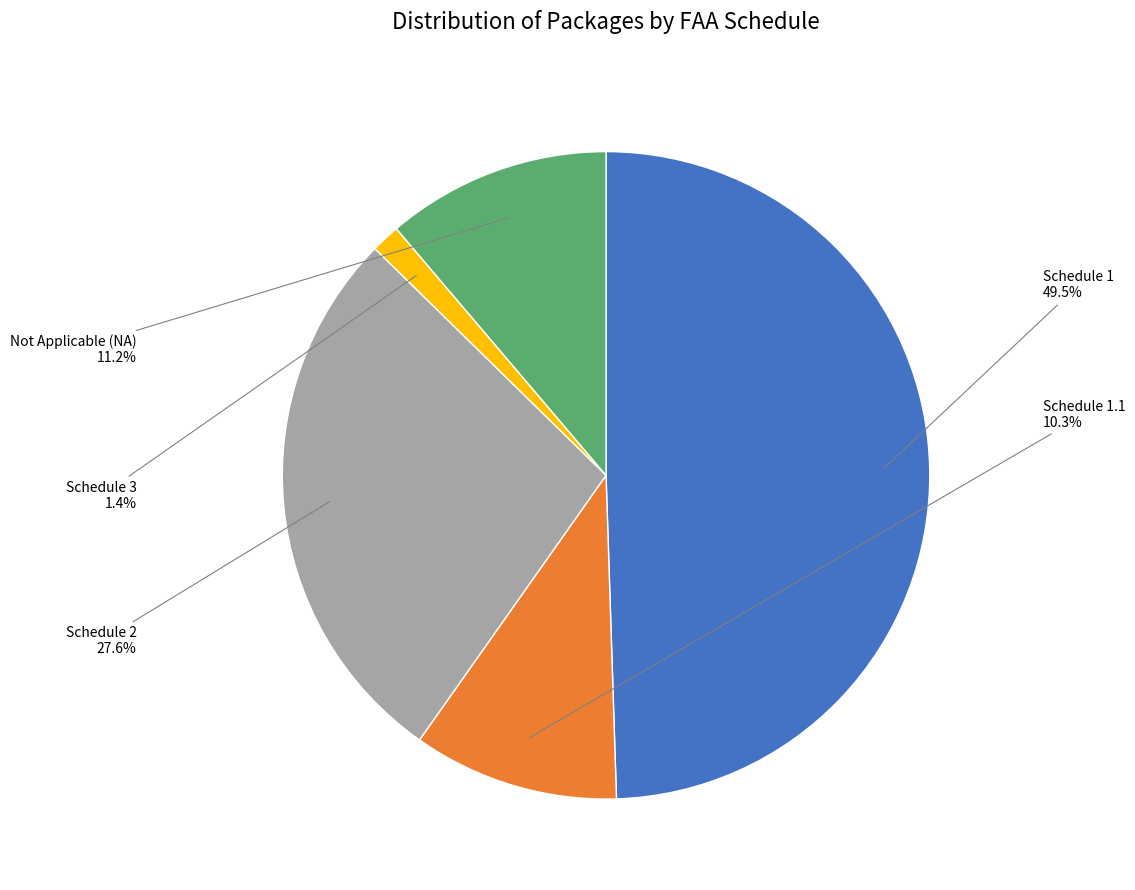

Does any single category account for the majority?

No